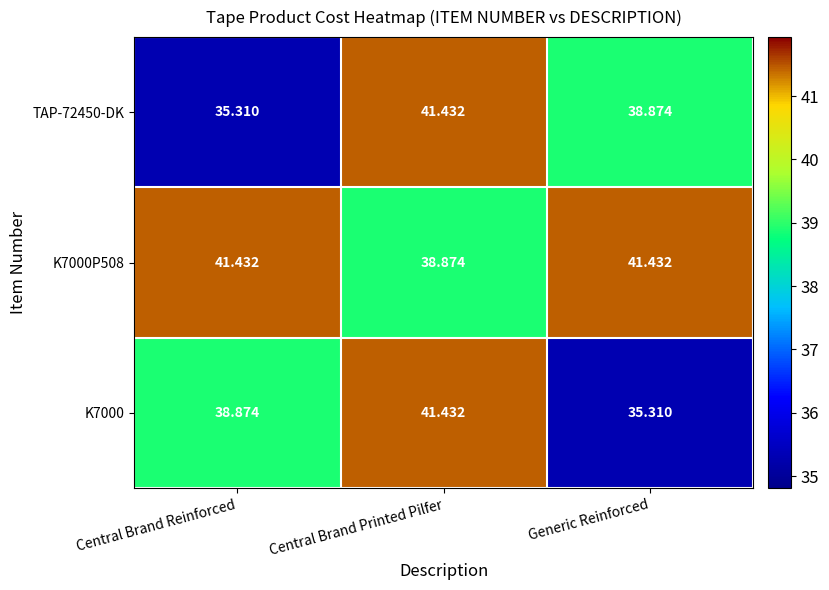

Count the number of data series in this chart.

3